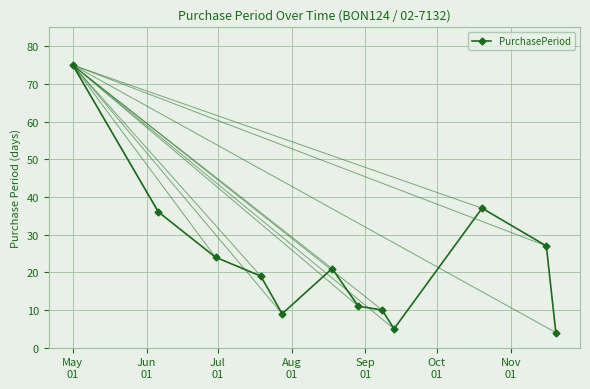

What is the difference between the second highest and second lowest values?

32